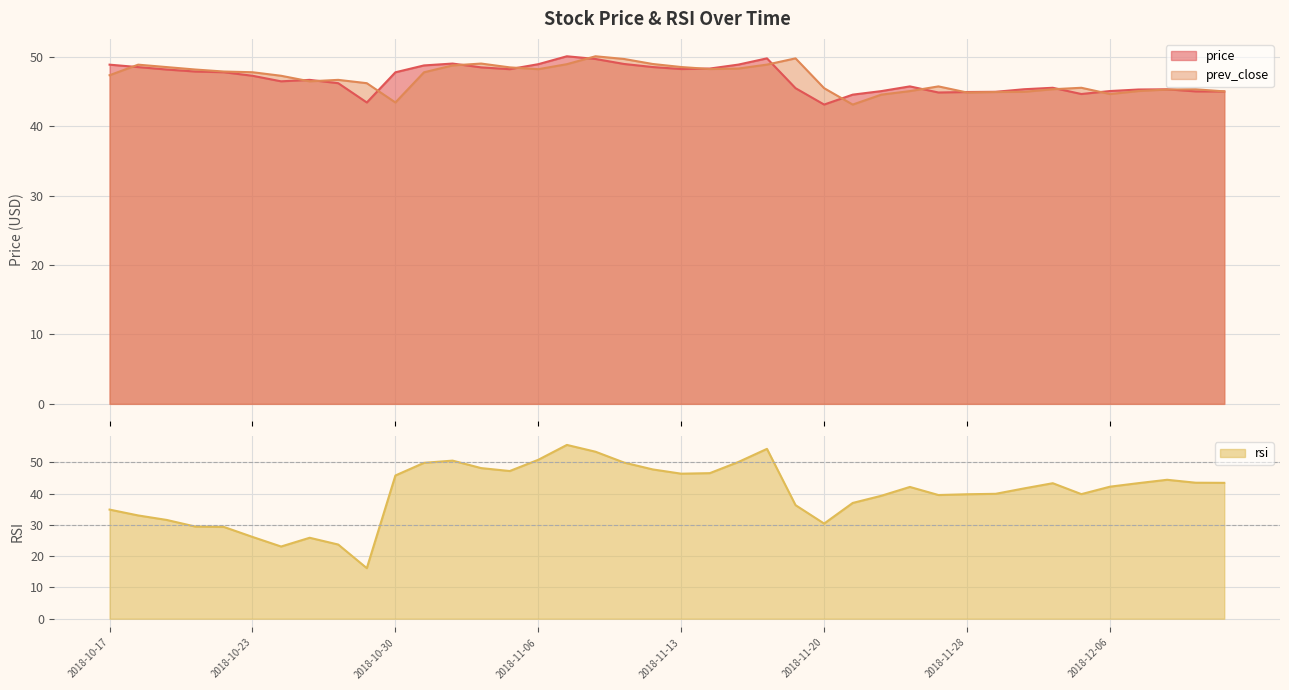

What is the maximum value for price?

50.1